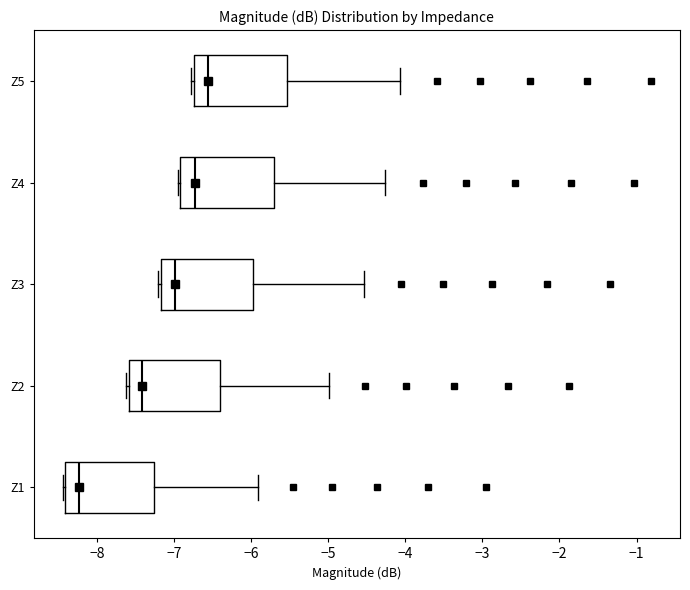

Where does the right whisker of the box for Z1 end on the x-axis? The values are not printed on the chart, so give them approximately, as read against the axis.

-5.9